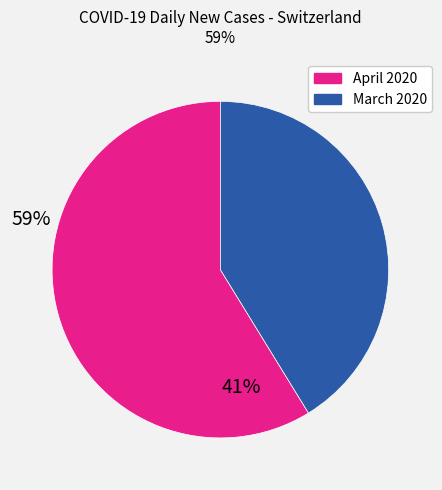

Is there any slice that represents more than half of the pie?

Yes